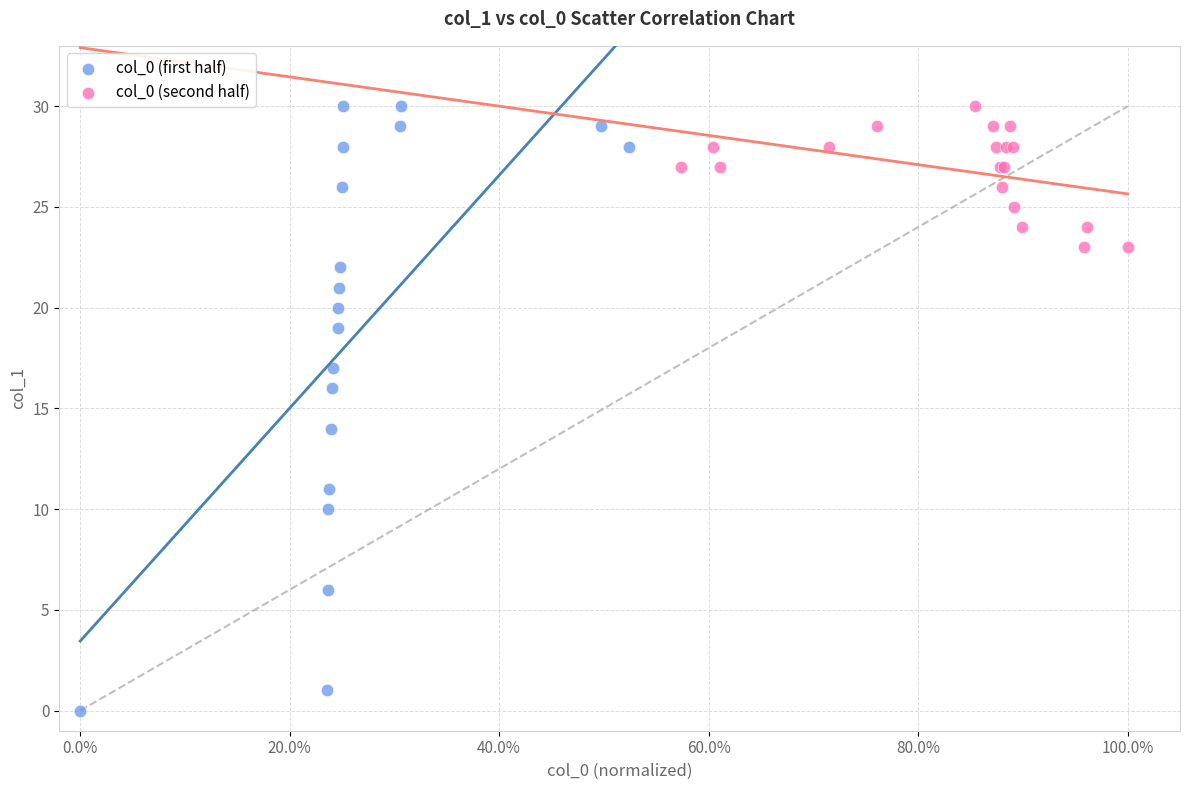

Which series has the largest Y range (max minus min)?

col_0 (first half)